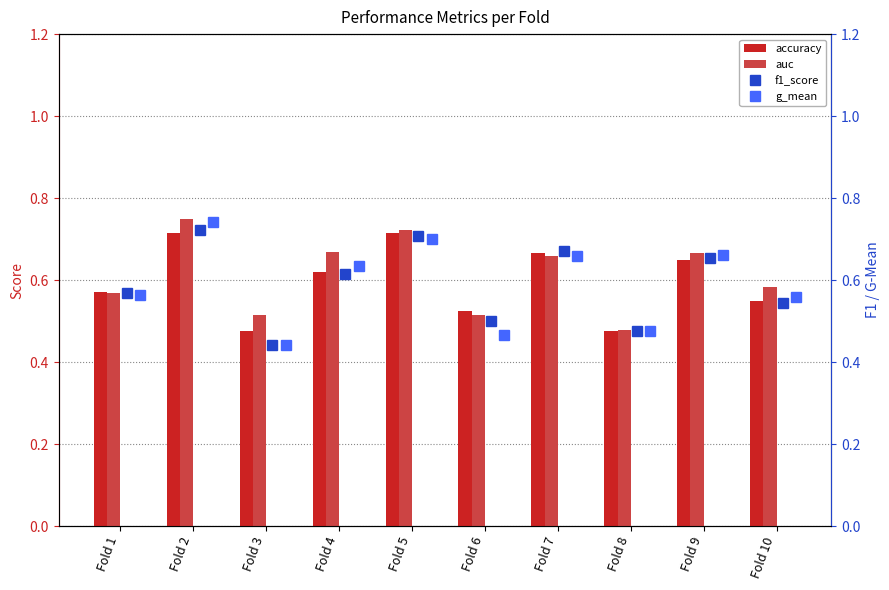

Which category has the lowest value in the auc series?

Fold 8